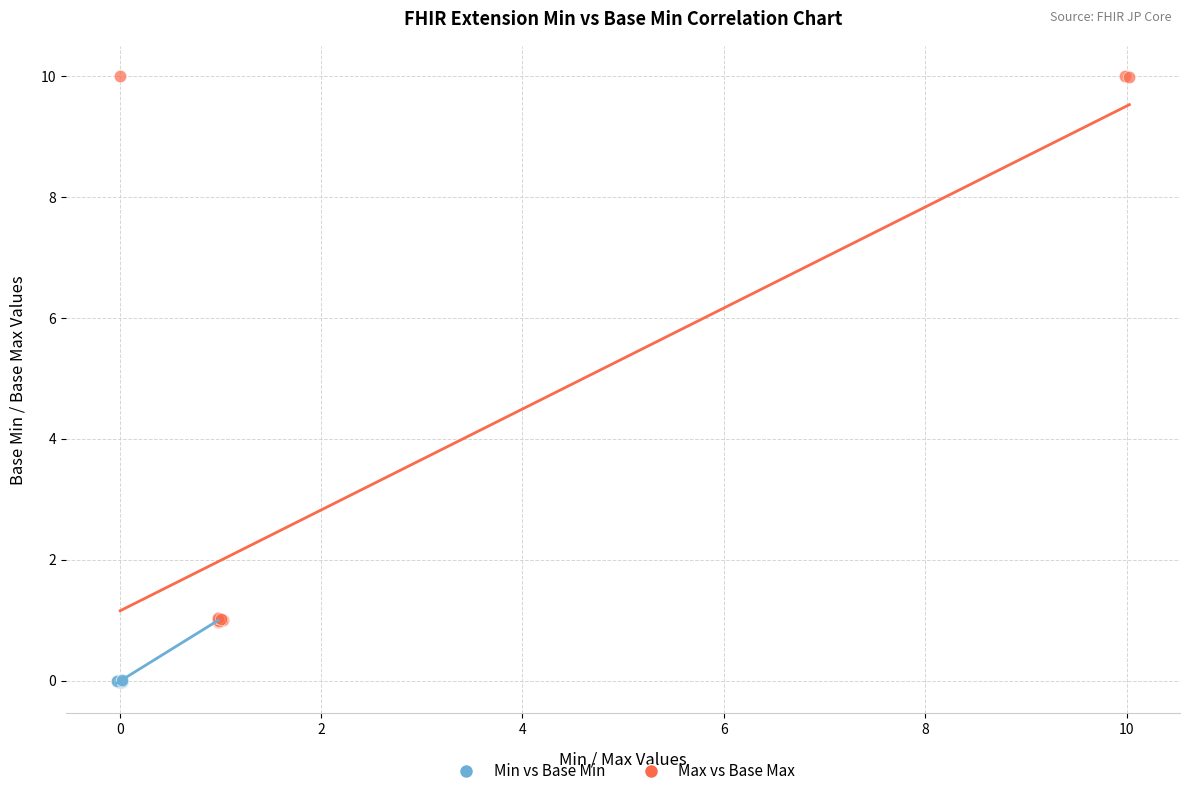

Which series has the widest spread of Y values?

Max vs Base Max